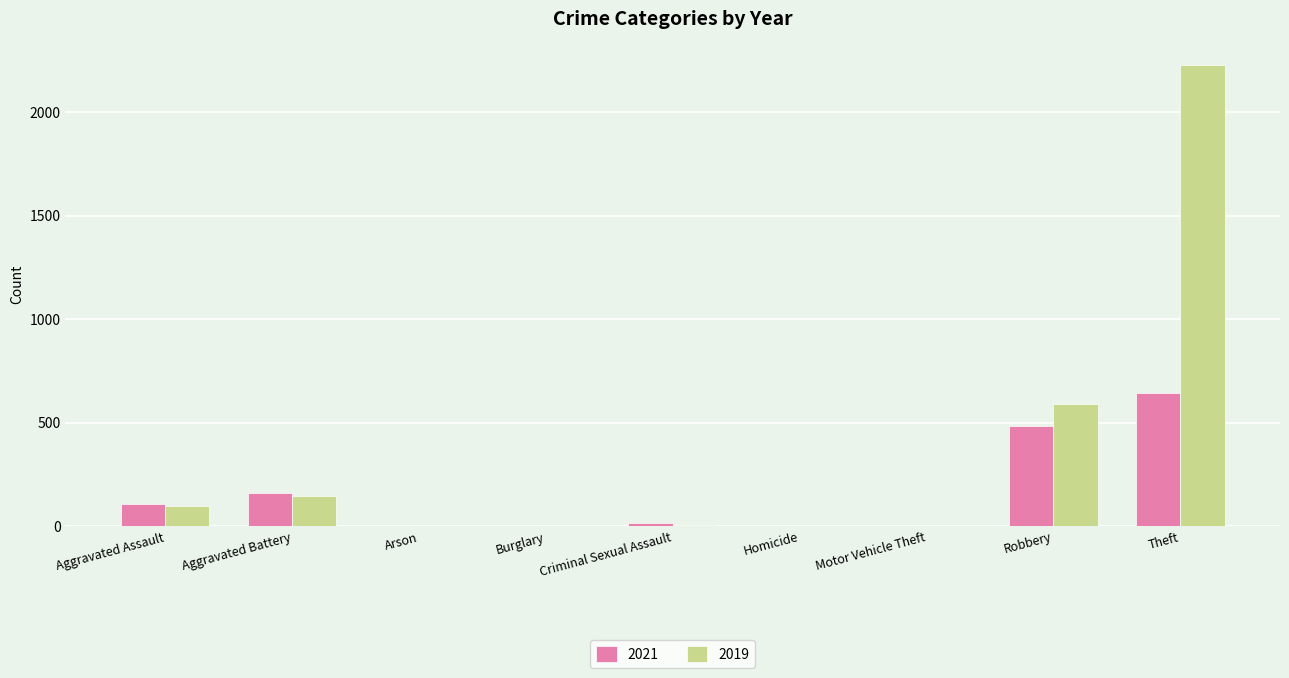

The value of 2019 at Aggravated Battery is 148. True or false?

True